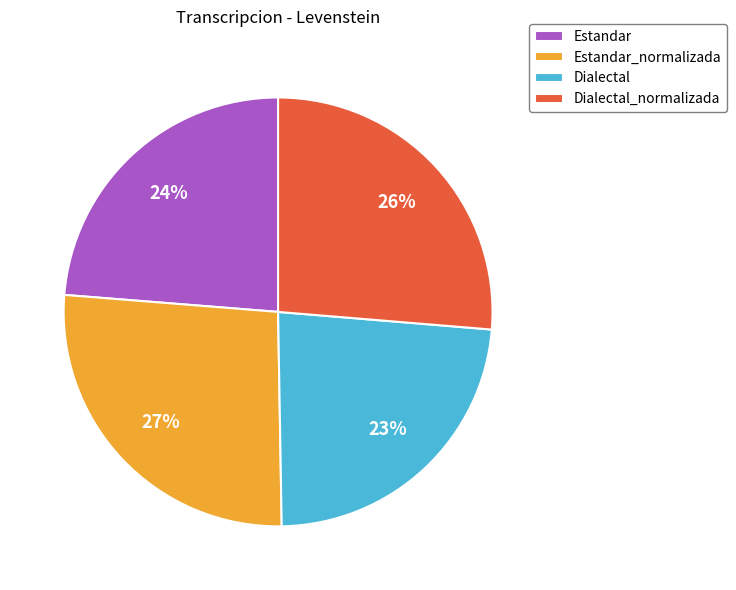

To the nearest percent, what portion does Dialectal represent?

23%